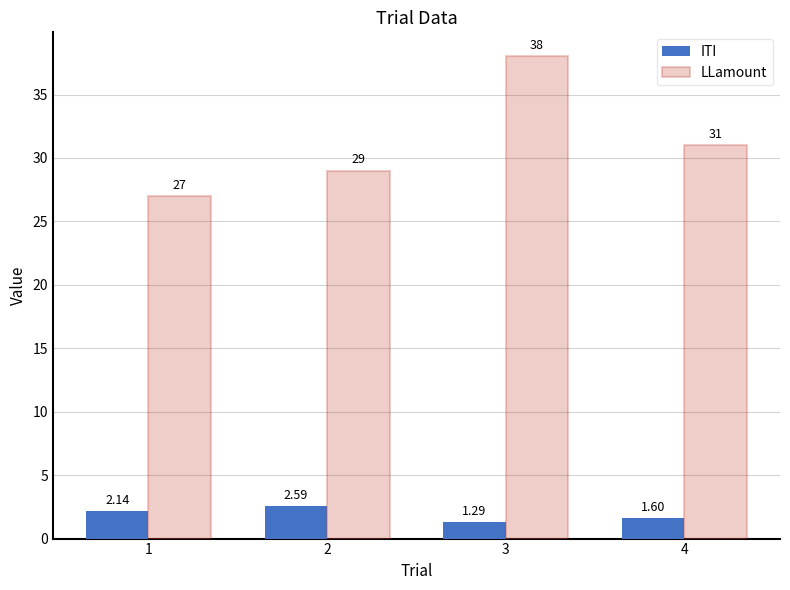

Which series changed the most between 3 and 4?

LLamount